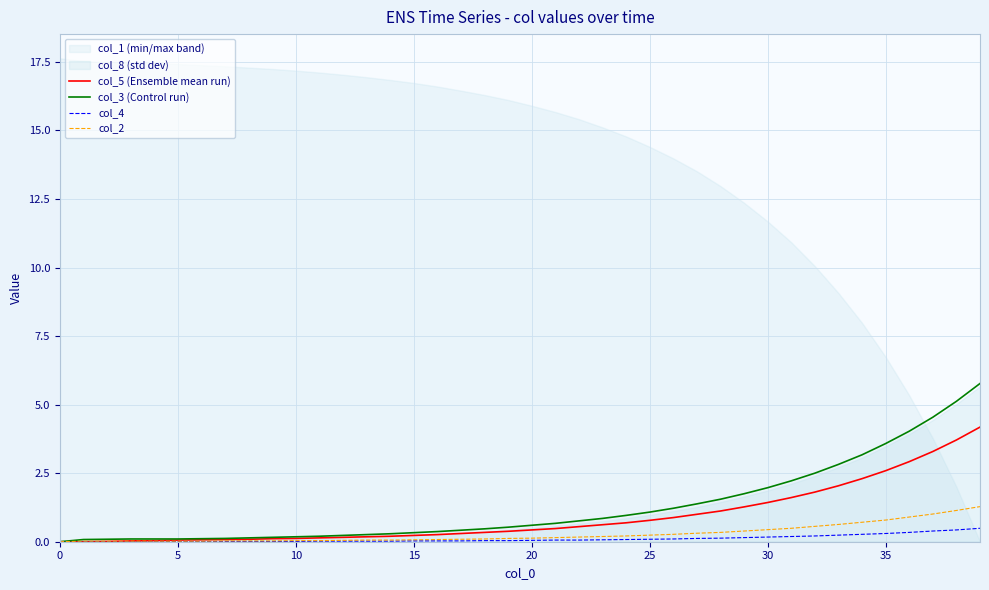

Does the chart have visible grid lines?

Yes